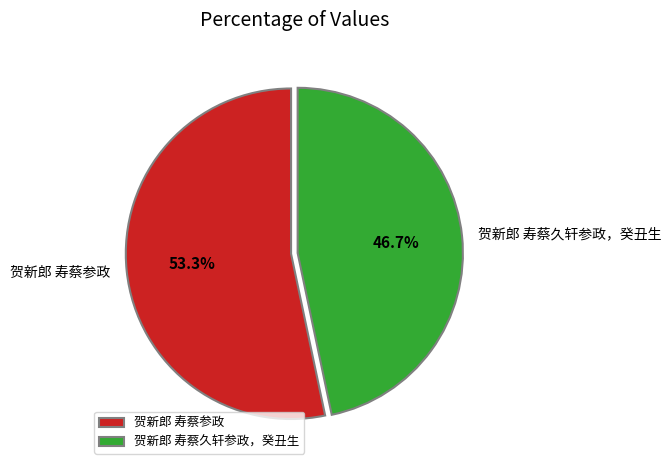

The 贺新郎 寿蔡久轩参政，癸丑生 slice represents 40% of the pie. True or false?

False